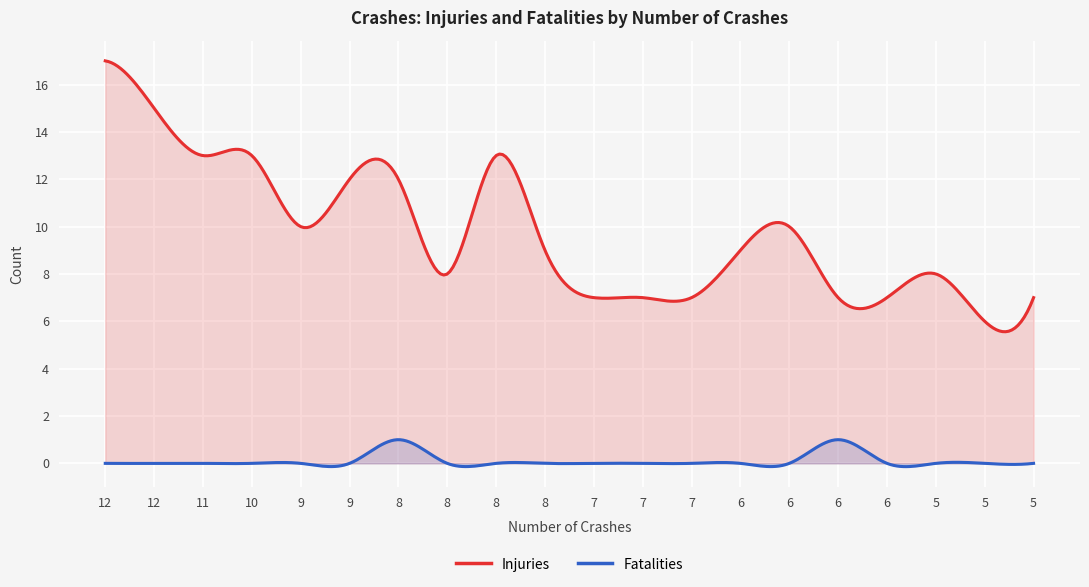

At which category does Injuries reach its first local valley?

9